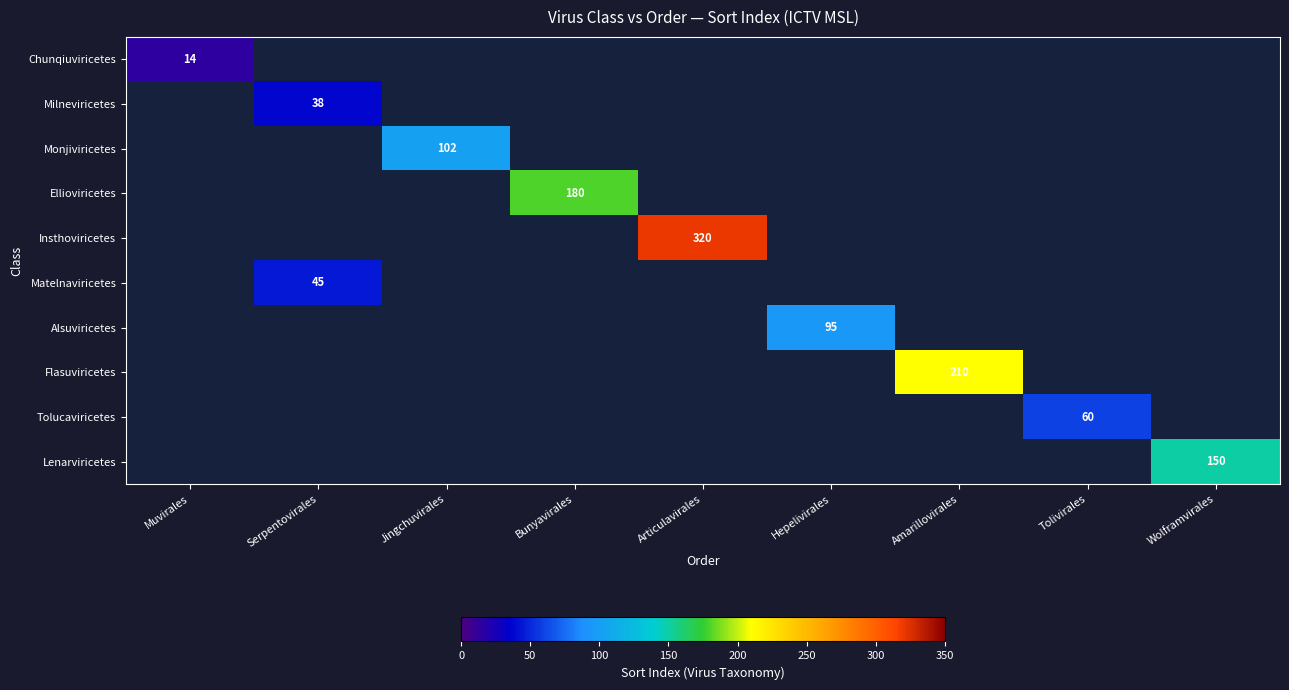

At how many categories does at least one series exceed 247?

1